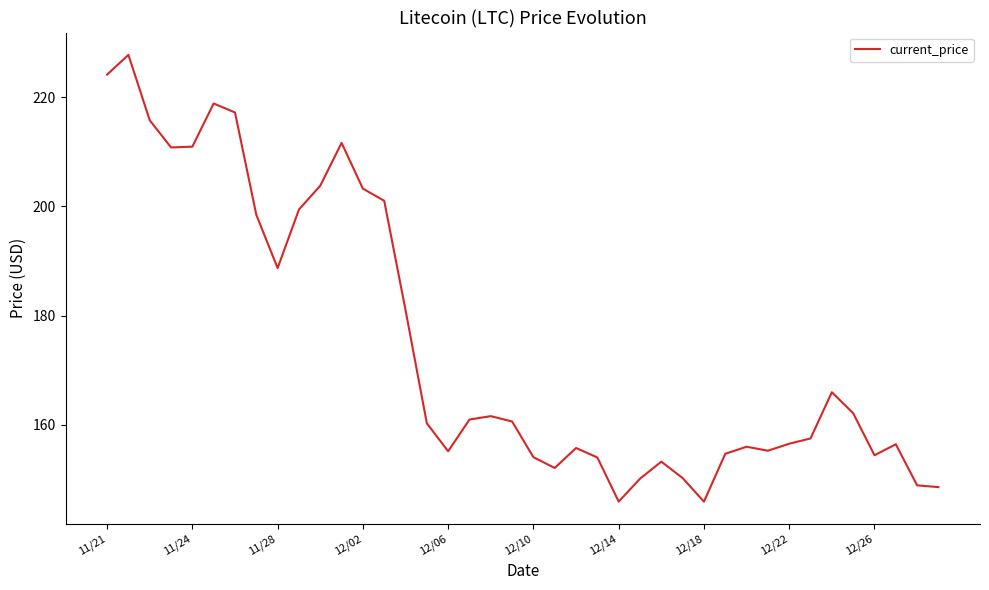

What is the maximum value shown in the chart?

227.7